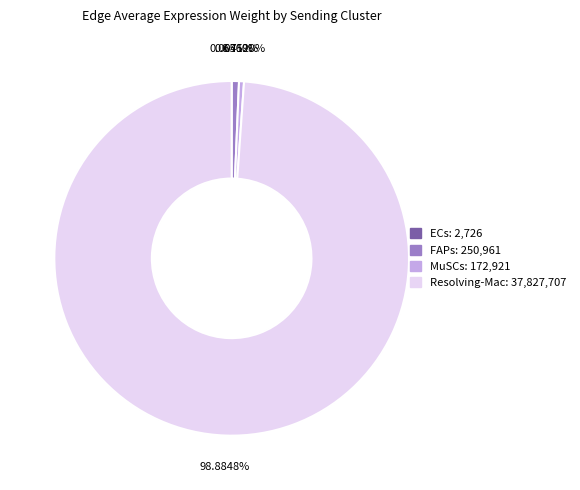

Do MuSCs and Resolving-Mac together represent more than half of the pie?

Yes